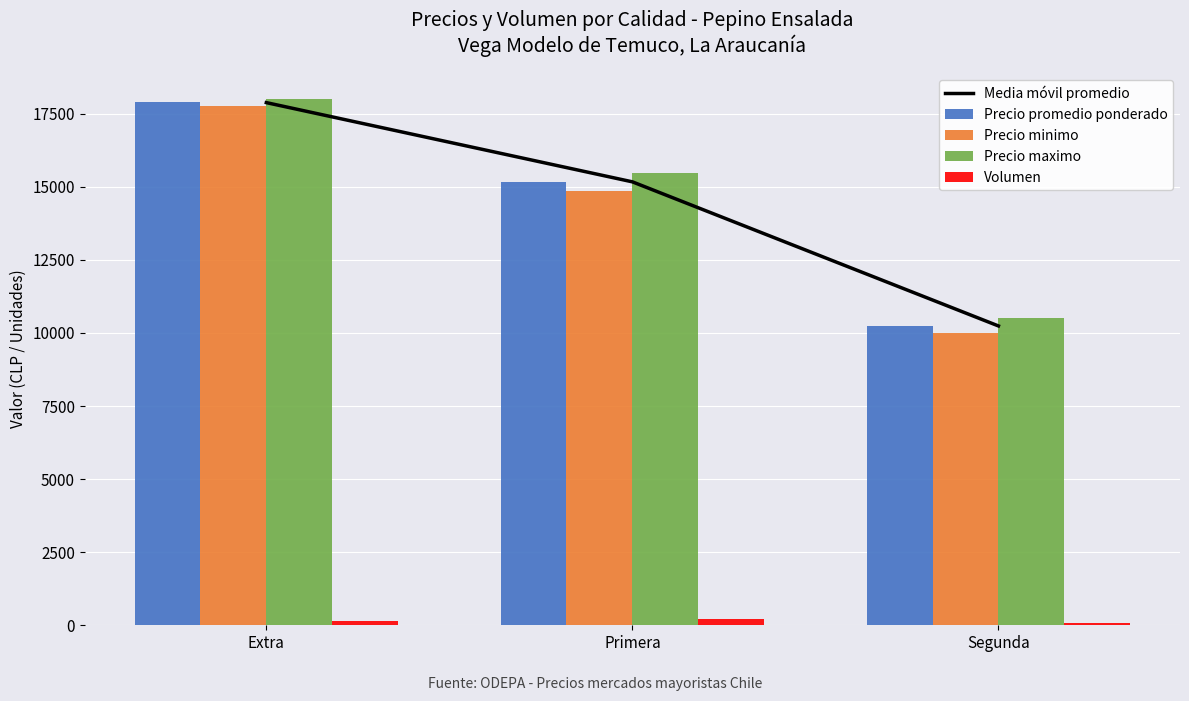

Are the bars grouped side by side (vs. stacked)?

Yes